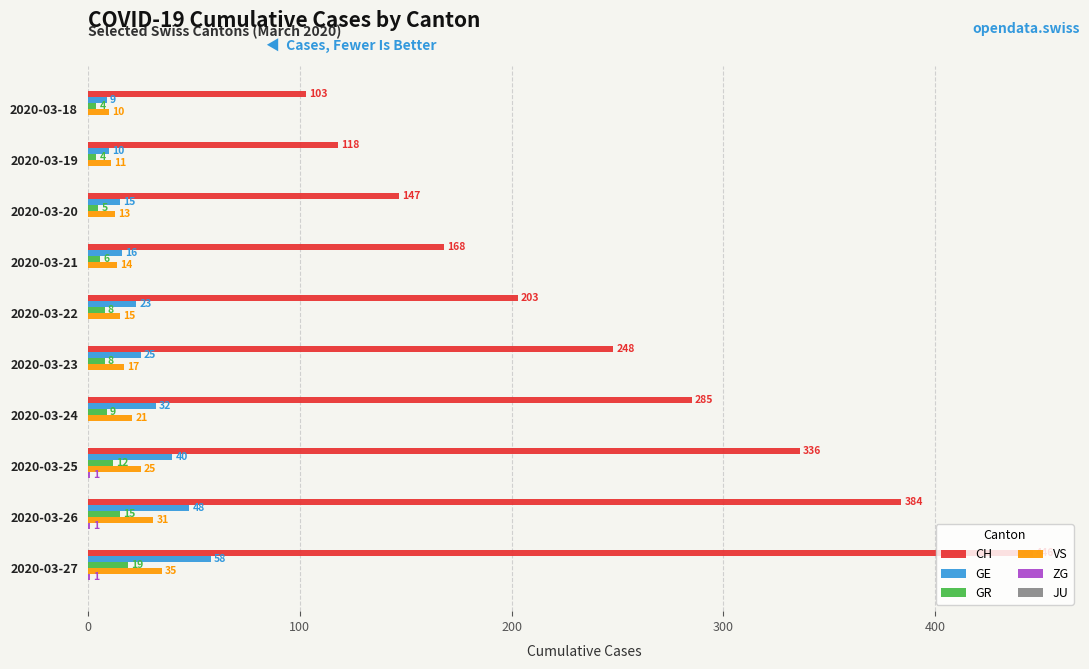

At which label is GE closest to 33?

2020-03-24